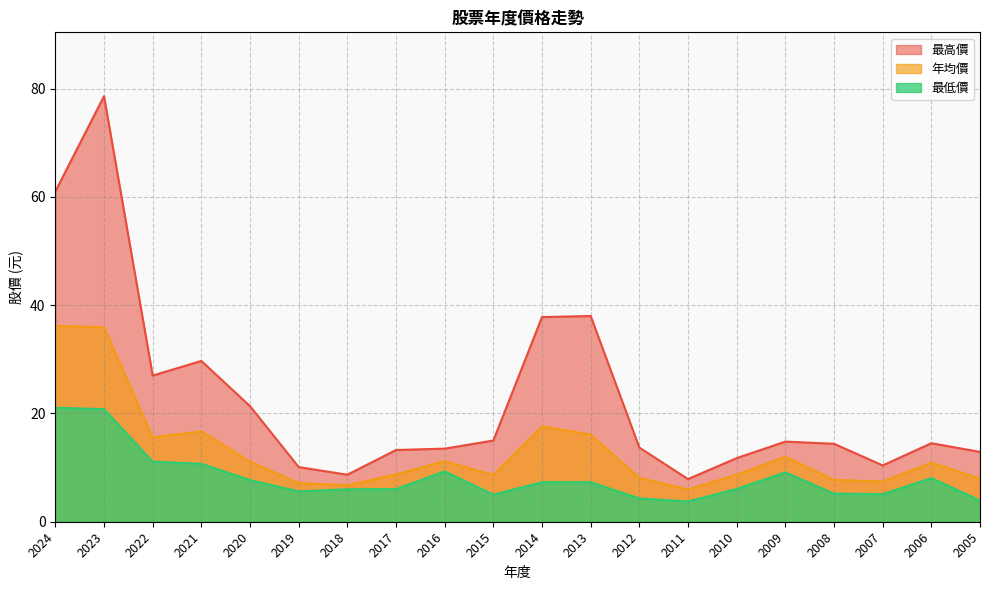

Rank the series at 2015 from highest to lowest value.

最高價, 年均價, 最低價